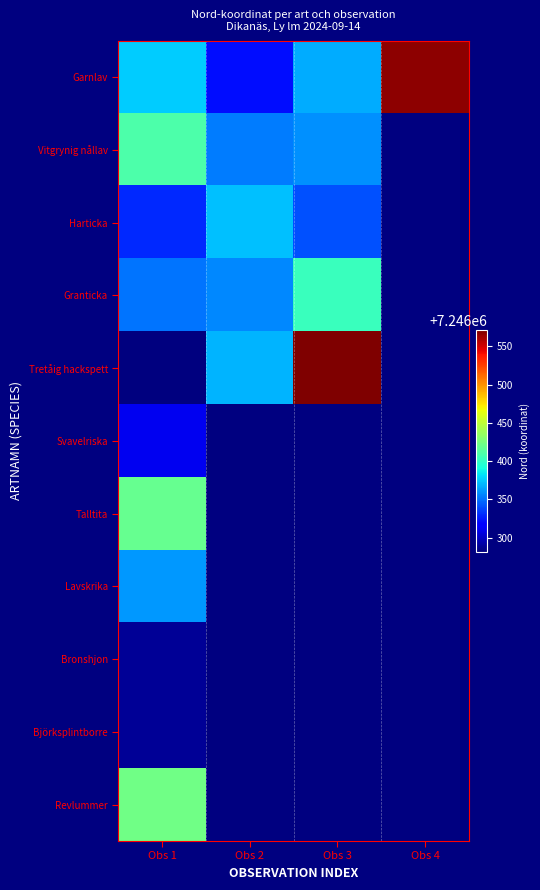

At which category does the chart reach its peak across all series?

Obs 3